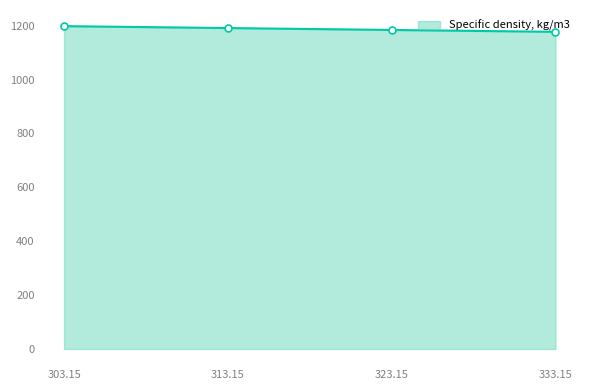

The value at 323.15 is 611.4. True or false?

False